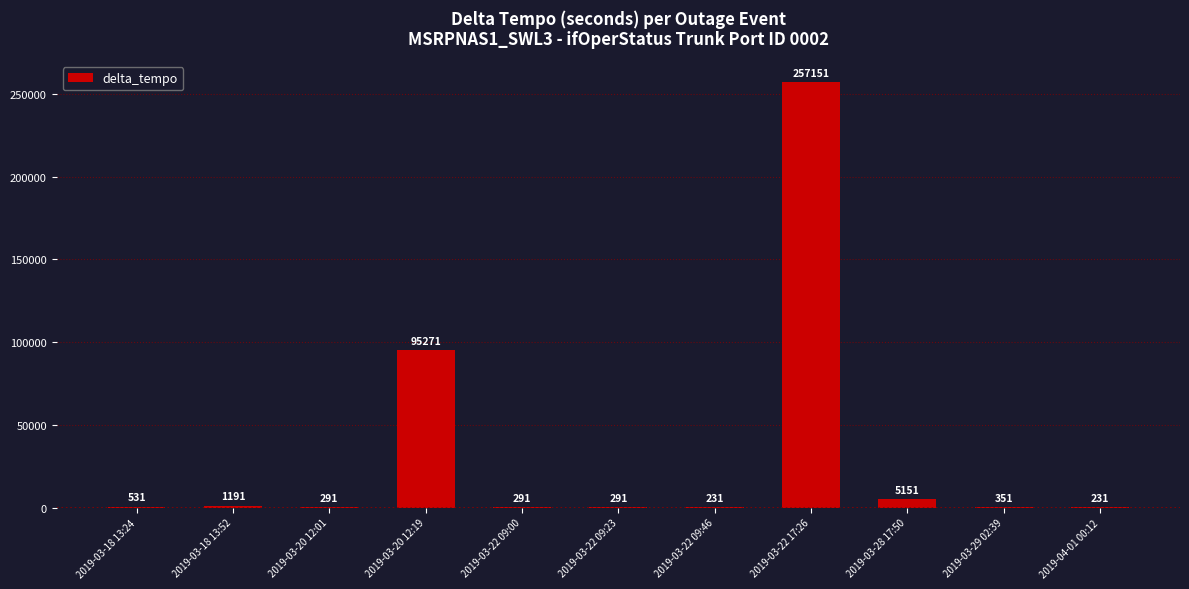

What is the maximum value shown in the chart?

257151